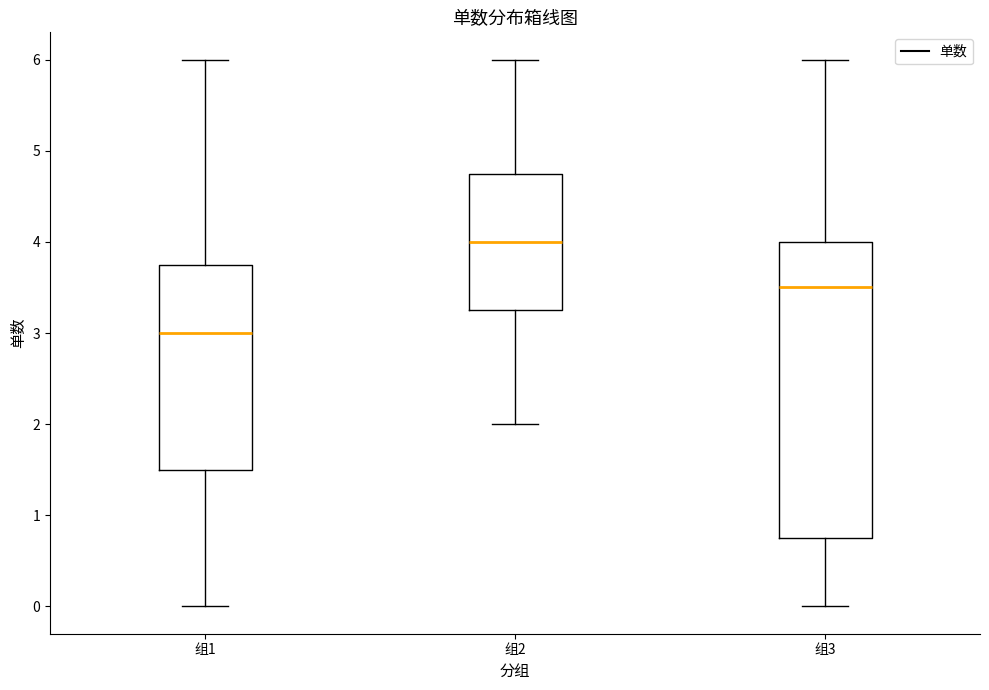

Reading left to right, transcribe this box plot: for each box, give where its median line is, the range the box spans, and where its two whiskers end, as read against the y-axis. The values are not printed on the chart, so give them approximately, as read against the axis.

组1: median 3.0, box 1.5 to 3.8, whiskers 0.0 to 6.0
组2: median 4.0, box 3.3 to 4.8, whiskers 2.0 to 6.0
组3: median 3.5, box 0.8 to 4.0, whiskers 0.0 to 6.0